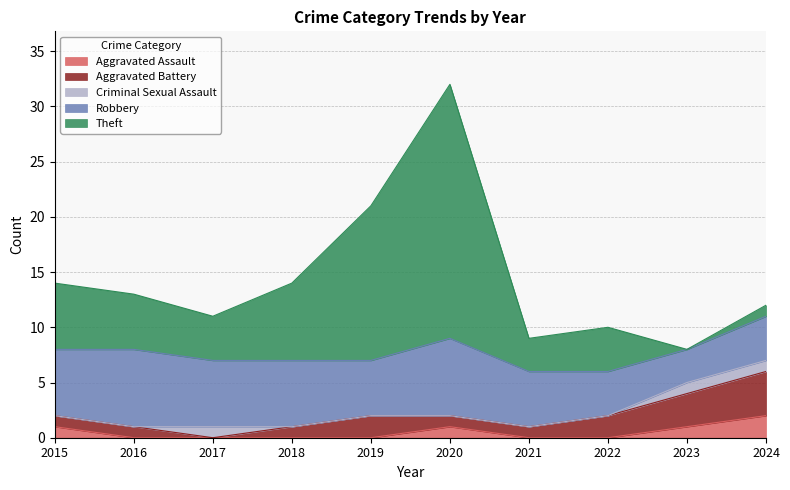

What is the difference between the maximum and minimum values in the Aggravated Battery series?

4